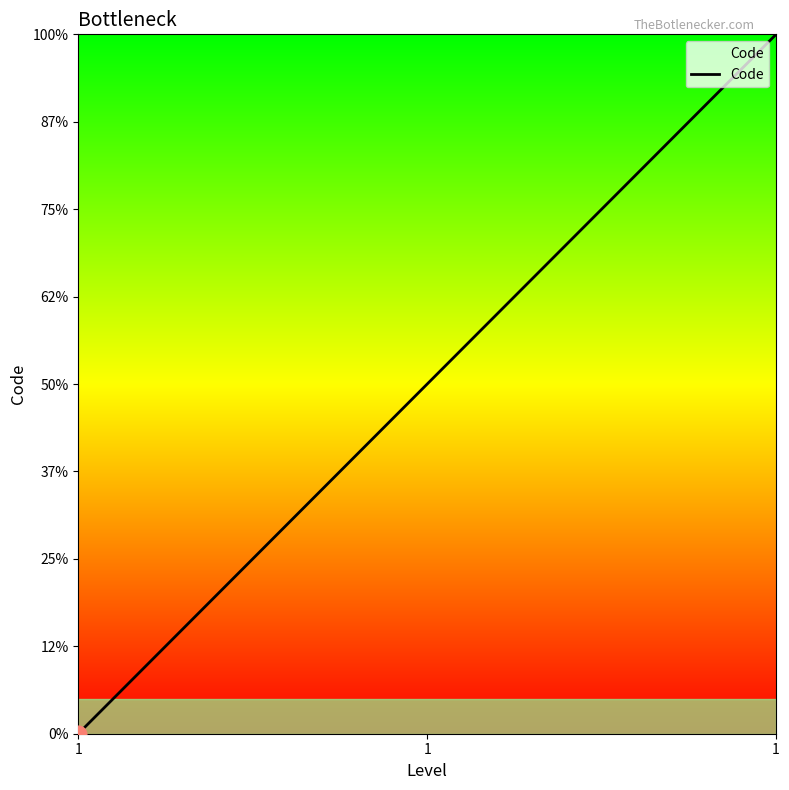

The chart shows a value of 1 at 1. True or false?

False